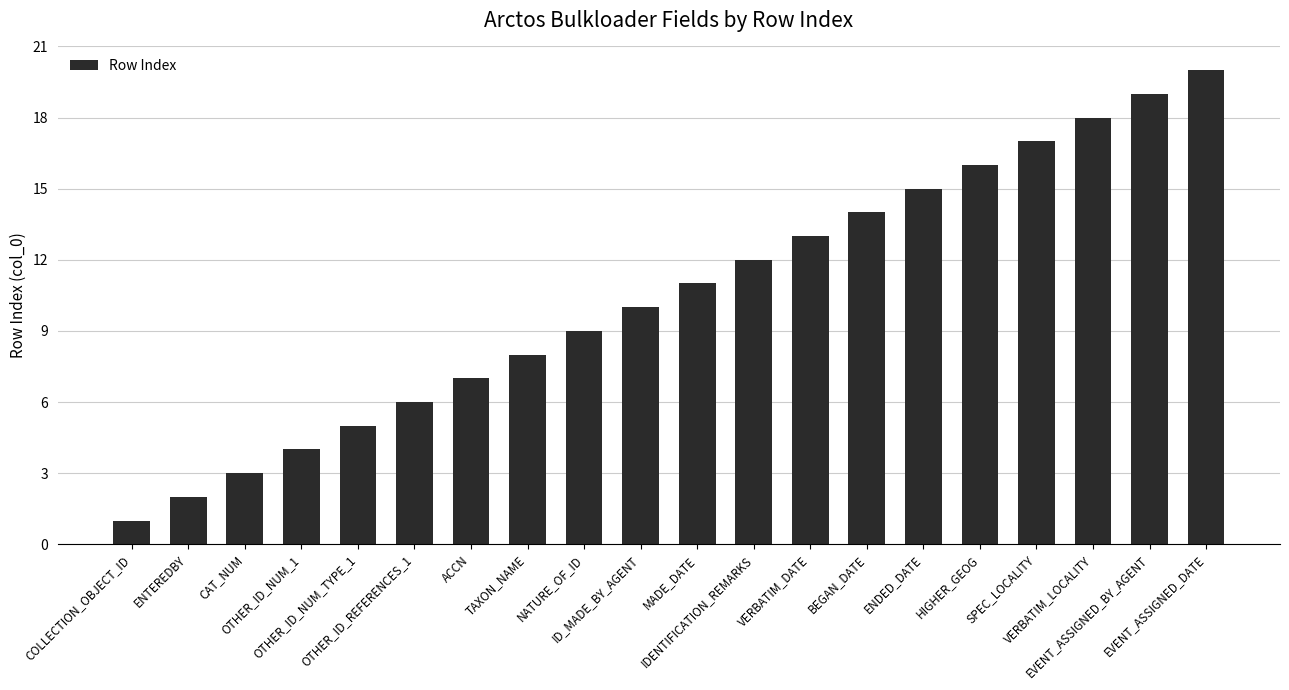

How many series are shown in this chart?

1